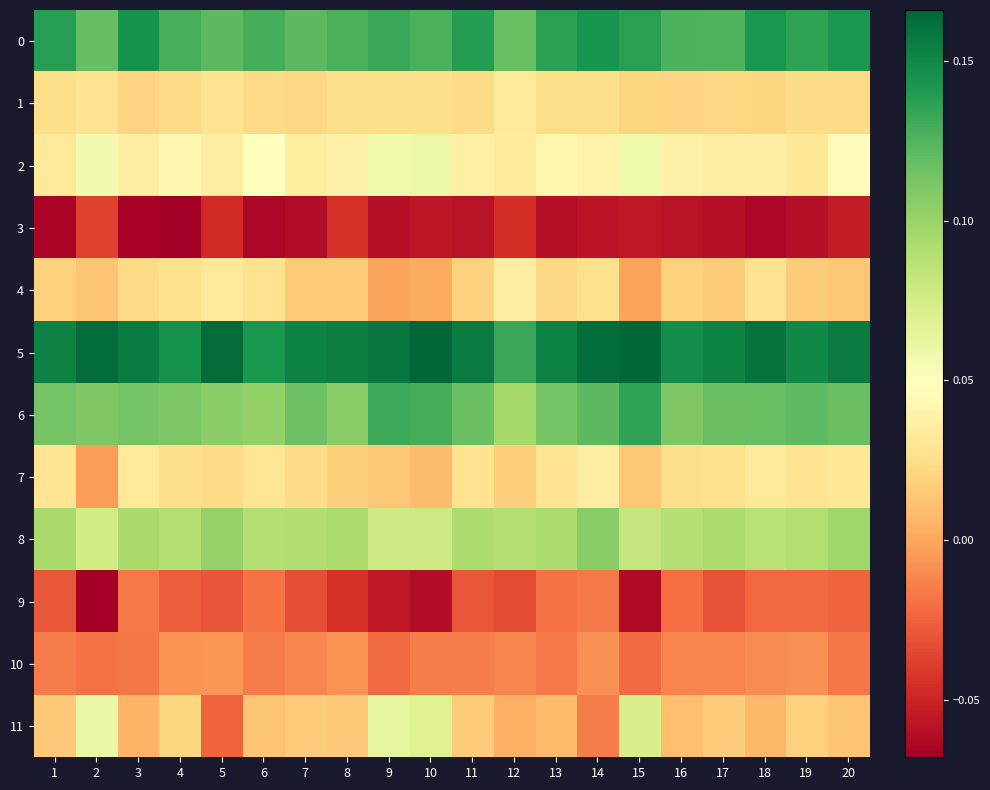

Reading left to right, list all the values displayed in this chart.

0: 1=0.1	2=0.1	3=0.1	4=0.1	5=0.1	6=0.1	7=0.1	8=0.1	9=0.1	10=0.1	11=0.1	12=0.1	13=0.1	14=0.1	15=0.1	16=0.1	17=0.1	18=0.1	19=0.1	20=0.1
1: 1=0.0	2=0.0	3=0.0	4=0.0	5=0.0	6=0.0	7=0.0	8=0.0	9=0.0	10=0.0	11=0.0	12=0.0	13=0.0	14=0.0	15=0.0	16=0.0	17=0.0	18=0.0	19=0.0	20=0.0
2: 1=0.0	2=0.1	3=0.0	4=0.0	5=0.0	6=0.0	7=0.0	8=0.0	9=0.1	10=0.1	11=0.0	12=0.0	13=0.0	14=0.0	15=0.1	16=0.0	17=0.0	18=0.0	19=0.0	20=0.0
3: 1=-0.1	2=-0.0	3=-0.1	4=-0.1	5=-0.0	6=-0.1	7=-0.1	8=-0.0	9=-0.1	10=-0.1	11=-0.1	12=-0.0	13=-0.1	14=-0.1	15=-0.1	16=-0.1	17=-0.1	18=-0.1	19=-0.1	20=-0.1
4: 1=0.0	2=0.0	3=0.0	4=0.0	5=0.0	6=0.0	7=0.0	8=0.0	9=-0.0	10=0.0	11=0.0	12=0.0	13=0.0	14=0.0	15=-0.0	16=0.0	17=0.0	18=0.0	19=0.0	20=0.0
5: 1=0.2	2=0.2	3=0.2	4=0.1	5=0.2	6=0.1	7=0.2	8=0.2	9=0.2	10=0.2	11=0.2	12=0.1	13=0.2	14=0.2	15=0.2	16=0.1	17=0.2	18=0.2	19=0.2	20=0.2
6: 1=0.1	2=0.1	3=0.1	4=0.1	5=0.1	6=0.1	7=0.1	8=0.1	9=0.1	10=0.1	11=0.1	12=0.1	13=0.1	14=0.1	15=0.1	16=0.1	17=0.1	18=0.1	19=0.1	20=0.1
7: 1=0.0	2=-0.0	3=0.0	4=0.0	5=0.0	6=0.0	7=0.0	8=0.0	9=0.0	10=0.0	11=0.0	12=0.0	13=0.0	14=0.0	15=0.0	16=0.0	17=0.0	18=0.0	19=0.0	20=0.0
8: 1=0.1	2=0.1	3=0.1	4=0.1	5=0.1	6=0.1	7=0.1	8=0.1	9=0.1	10=0.1	11=0.1	12=0.1	13=0.1	14=0.1	15=0.1	16=0.1	17=0.1	18=0.1	19=0.1	20=0.1
9: 1=-0.0	2=-0.1	3=-0.0	4=-0.0	5=-0.0	6=-0.0	7=-0.0	8=-0.0	9=-0.1	10=-0.1	11=-0.0	12=-0.0	13=-0.0	14=-0.0	15=-0.1	16=-0.0	17=-0.0	18=-0.0	19=-0.0	20=-0.0
10: 1=-0.0	2=-0.0	3=-0.0	4=-0.0	5=-0.0	6=-0.0	7=-0.0	8=-0.0	9=-0.0	10=-0.0	11=-0.0	12=-0.0	13=-0.0	14=-0.0	15=-0.0	16=-0.0	17=-0.0	18=-0.0	19=-0.0	20=-0.0
11: 1=0.0	2=0.1	3=0.0	4=0.0	5=-0.0	6=0.0	7=0.0	8=0.0	9=0.1	10=0.1	11=0.0	12=0.0	13=0.0	14=-0.0	15=0.1	16=0.0	17=0.0	18=0.0	19=0.0	20=0.0